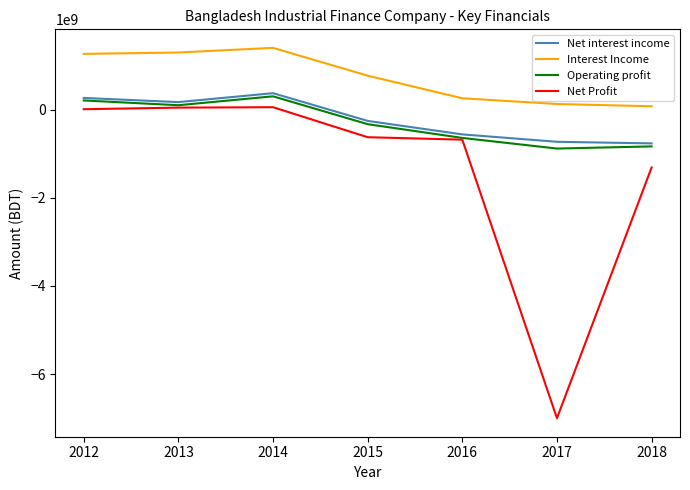

Is the value of Net Profit at 2013 greater than the value of Interest Income at 2013?

No